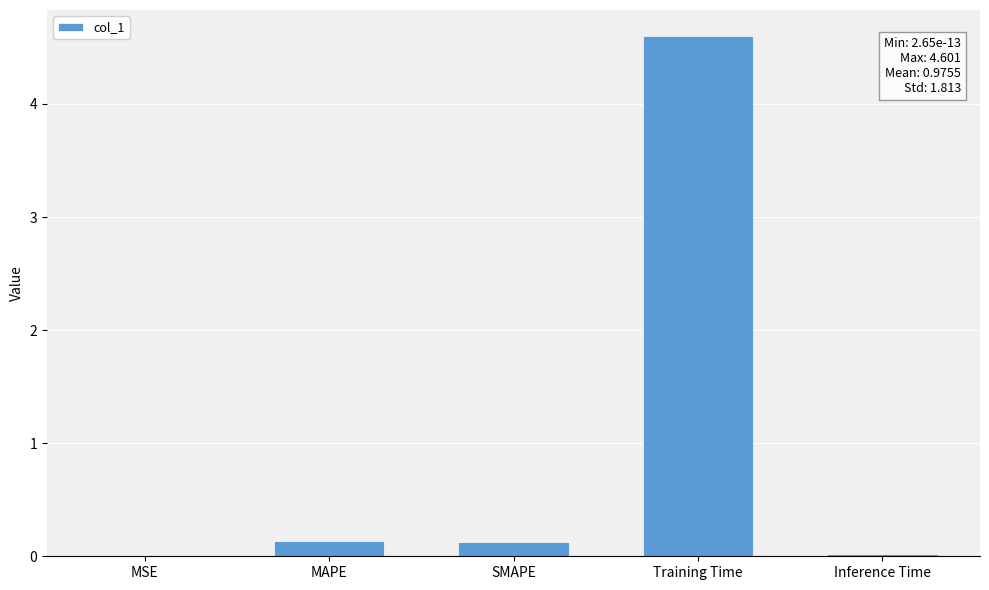

Are the bars horizontal?

No